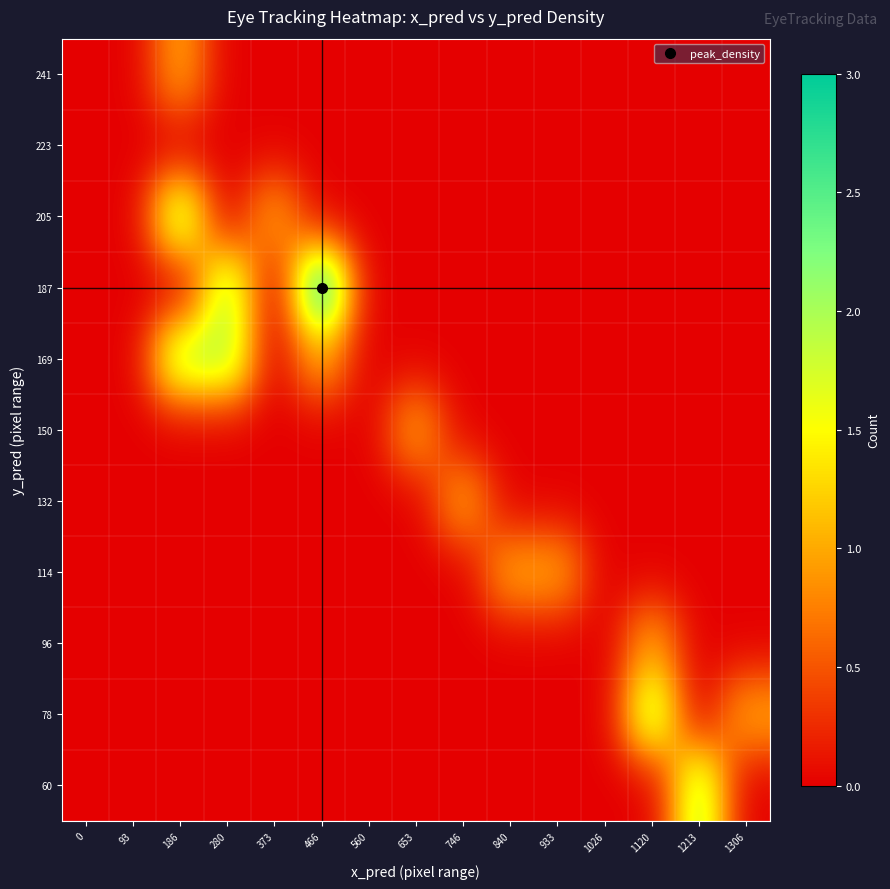

Reading right to left, transcribe all the data shown in this chart.

60: 1306=0	1213=2	1120=0	1026=0	933=0	840=0	746=0	653=0	560=0	466=0	373=0	280=0	186=0	93=0	0=0
78: 1306=1	1213=0	1120=2	1026=0	933=0	840=0	746=0	653=0	560=0	466=0	373=0	280=0	186=0	93=0	0=0
96: 1306=0	1213=0	1120=1	1026=0	933=0	840=0	746=0	653=0	560=0	466=0	373=0	280=0	186=0	93=0	0=0
114: 1306=0	1213=0	1120=0	1026=0	933=1	840=1	746=0	653=0	560=0	466=0	373=0	280=0	186=0	93=0	0=0
132: 1306=0	1213=0	1120=0	1026=0	933=0	840=0	746=1	653=0	560=0	466=0	373=0	280=0	186=0	93=0	0=0
150: 1306=0	1213=0	1120=0	1026=0	933=0	840=0	746=0	653=1	560=0	466=0	373=0	280=0	186=0	93=0	0=0
169: 1306=0	1213=0	1120=0	1026=0	933=0	840=0	746=0	653=0	560=0	466=1	373=0	280=2	186=2	93=0	0=0
187: 1306=0	1213=0	1120=0	1026=0	933=0	840=0	746=0	653=0	560=0	466=3	373=0	280=2	186=0	93=0	0=0
205: 1306=0	1213=0	1120=0	1026=0	933=0	840=0	746=0	653=0	560=0	466=0	373=1	280=0	186=2	93=0	0=0
223: 1306=0	1213=0	1120=0	1026=0	933=0	840=0	746=0	653=0	560=0	466=0	373=0	280=0	186=0	93=0	0=0
241: 1306=0	1213=0	1120=0	1026=0	933=0	840=0	746=0	653=0	560=0	466=0	373=0	280=0	186=1	93=0	0=0